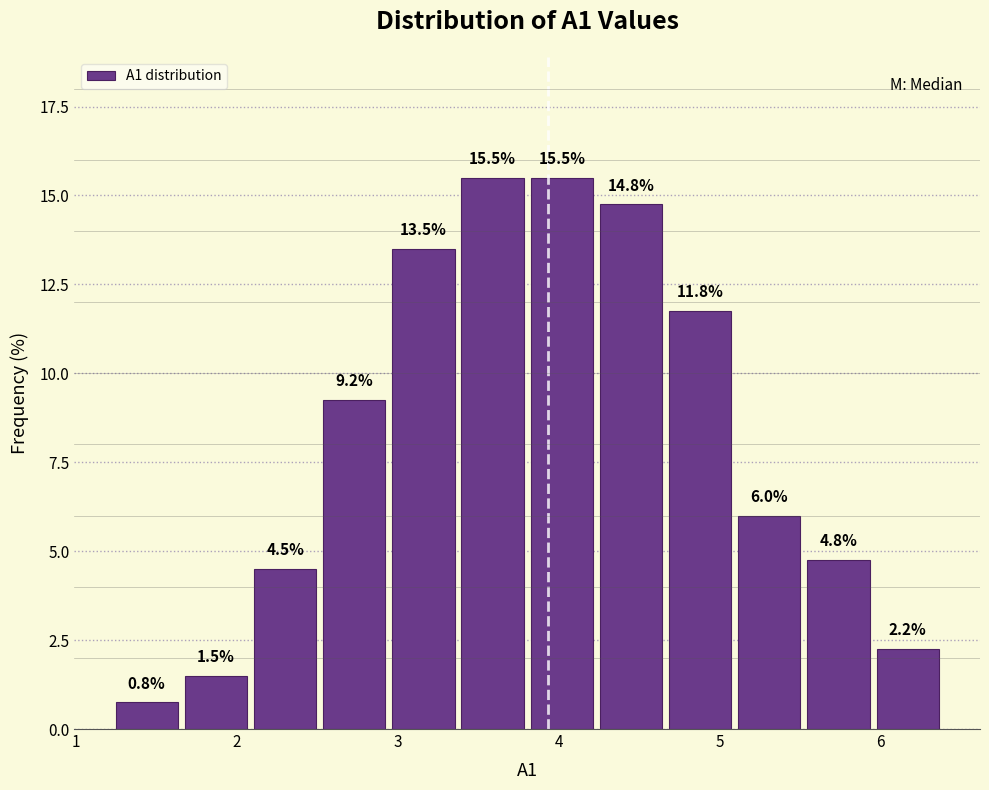

Reading left to right, list every bar in this chart as the range it spans on the x-axis followed by its height. The bar edges are not printed on the chart, so give them approximately, as read against the axis.

1.2 to 1.7: 0.8
1.7 to 2.1: 1.5
2.1 to 2.5: 4.5
2.5 to 2.9: 9.2
2.9 to 3.4: 13.5
3.4 to 3.8: 15.5
3.8 to 4.2: 15.5
4.2 to 4.7: 14.8
4.7 to 5.1: 11.8
5.1 to 5.5: 6.0
5.5 to 6.0: 4.8
6.0 to 6.4: 2.2